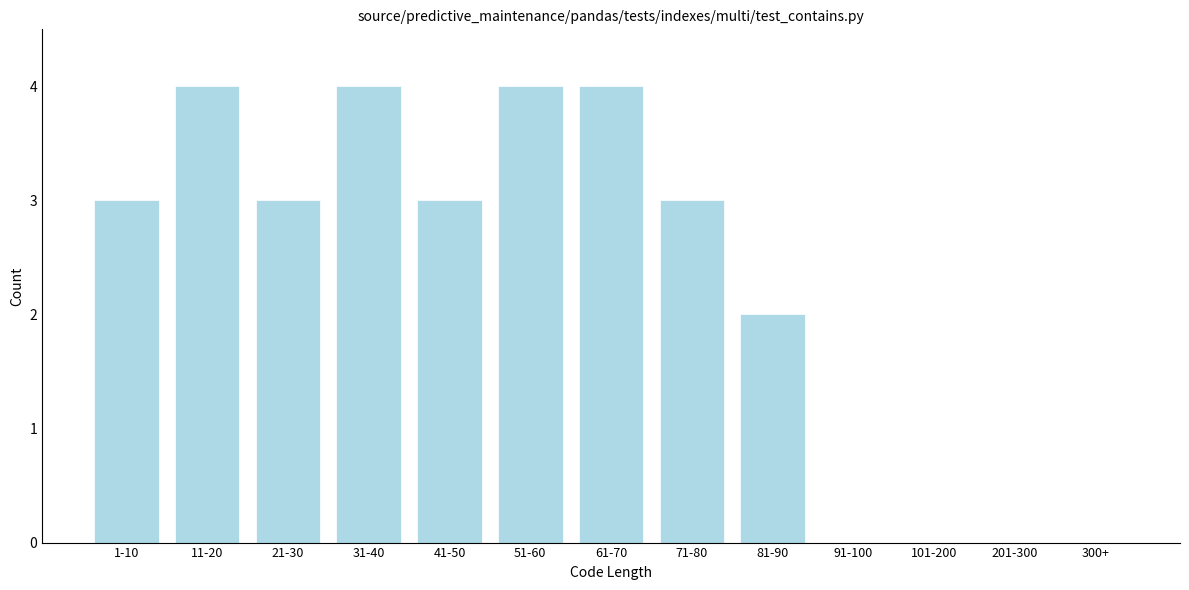

Reading left to right, transcribe all the data shown in this chart.

1-10=3	11-20=4	21-30=3	31-40=4	41-50=3	51-60=4	61-70=4	71-80=3	81-90=2	91-100=0	101-200=0	201-300=0	300+=0